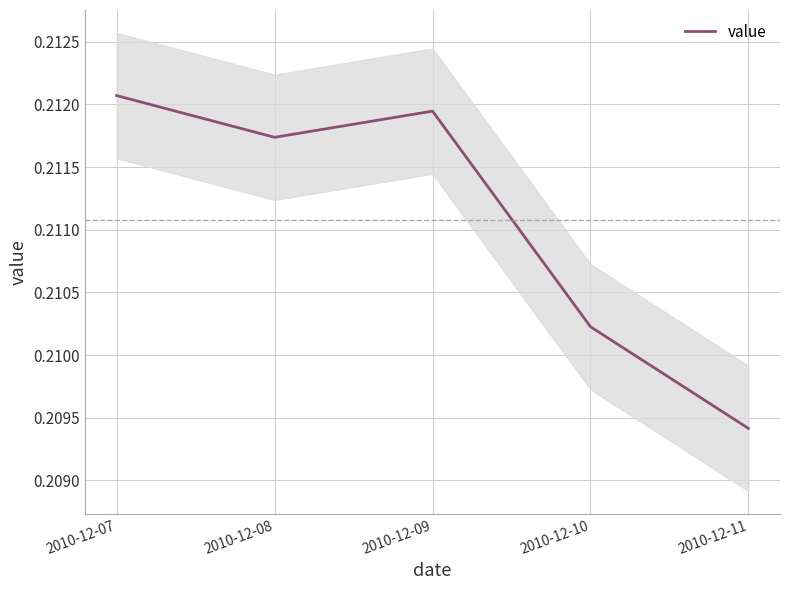

List the labels in order of value, largest first.

2010-12-07, 2010-12-09, 2010-12-08, 2010-12-10, 2010-12-11